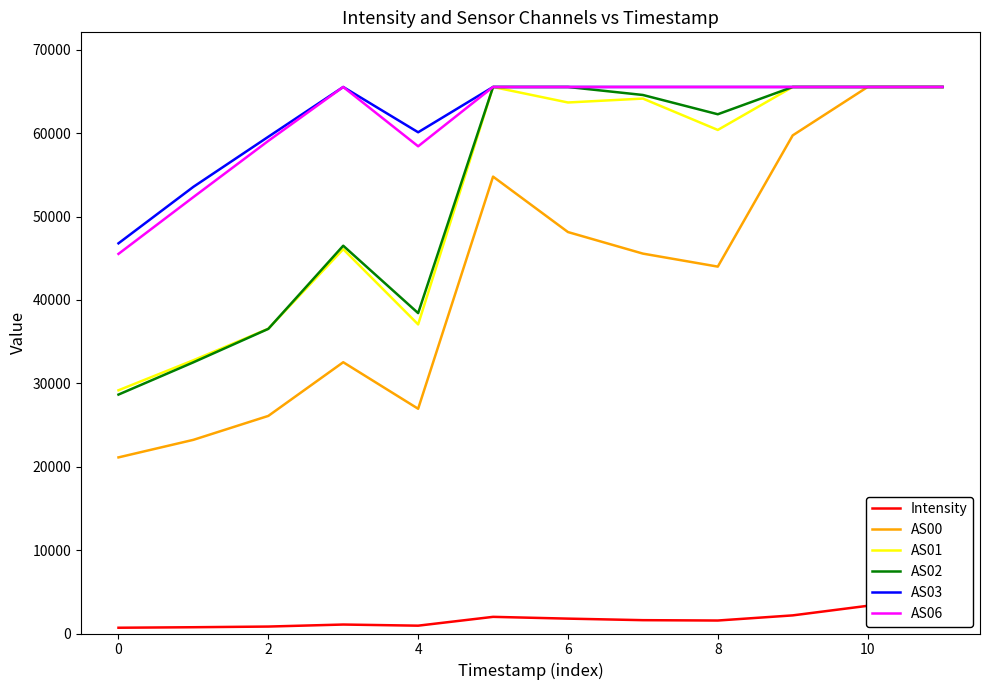

Reading left to right, what are all the values shown in this chart?

Intensity: 691.2	752.3	832.6	1074.8	939.3	1996.7	1783.6	1599.2	1556.7	2173.3	3321.0	4070.7
AS00: 21118.0	23224.0	26092.0	32529.0	26950.0	54786.0	48139.0	45555.0	43995.0	59732.0	65535.0	65535.0
AS01: 29166.0	32768.0	36546.0	46083.0	37063.0	65535.0	63676.0	64145.0	60384.0	65535.0	65535.0	65535.0
AS02: 28650.0	32520.0	36531.0	46500.0	38418.0	65535.0	65535.0	64576.0	62265.0	65535.0	65535.0	65535.0
AS03: 46788.0	53563.0	59566.0	65535.0	60105.0	65535.0	65535.0	65535.0	65535.0	65535.0	65535.0	65535.0
AS06: 45521.0	52332.0	59071.0	65535.0	58423.0	65535.0	65535.0	65535.0	65535.0	65535.0	65535.0	65535.0